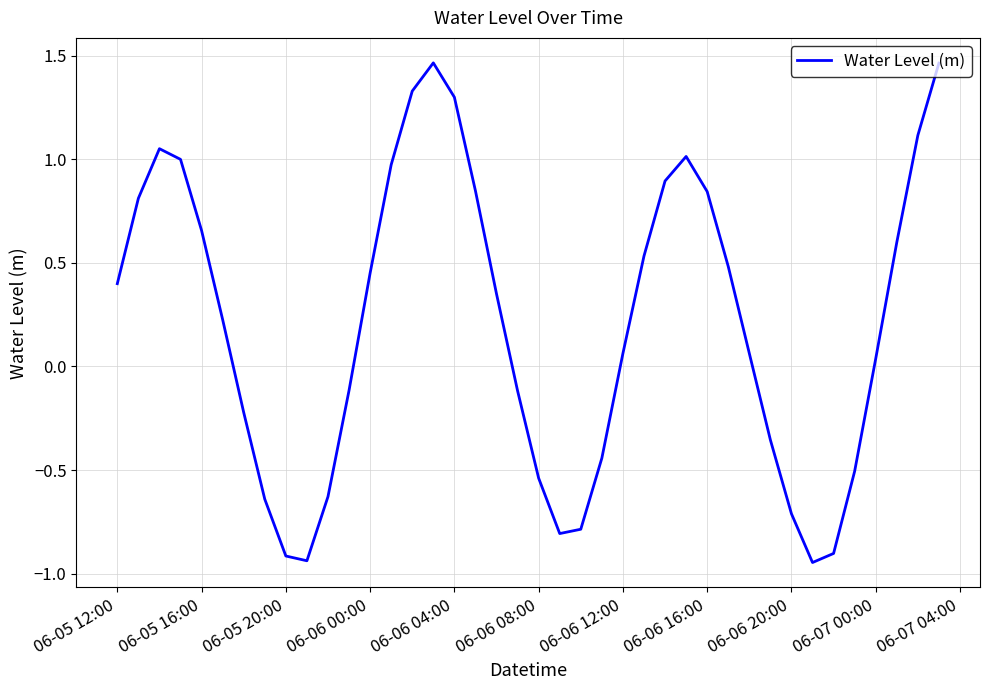

What is the difference between the maximum and minimum values?

2.4